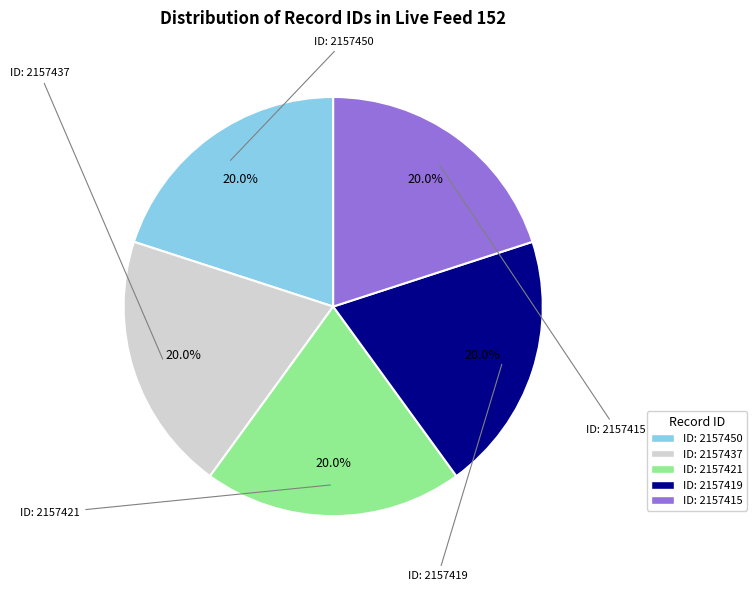

Is there any slice that represents more than half of the pie?

No